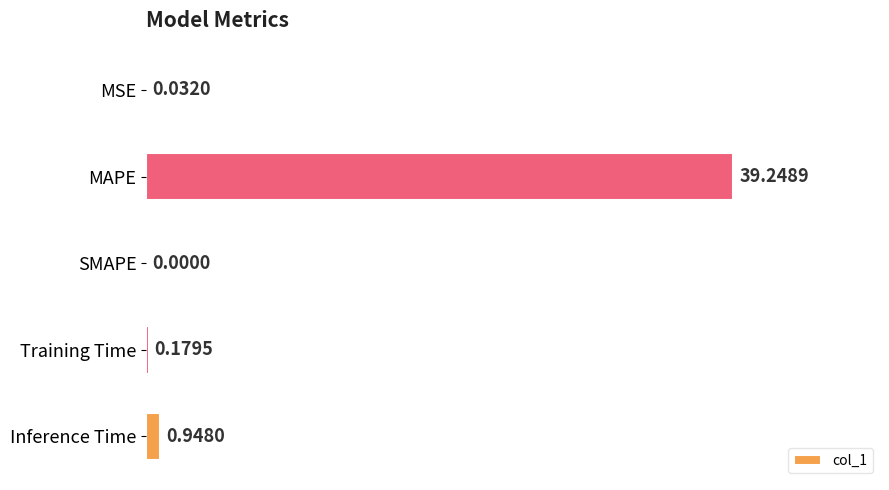

How many distinct data groups are displayed?

1